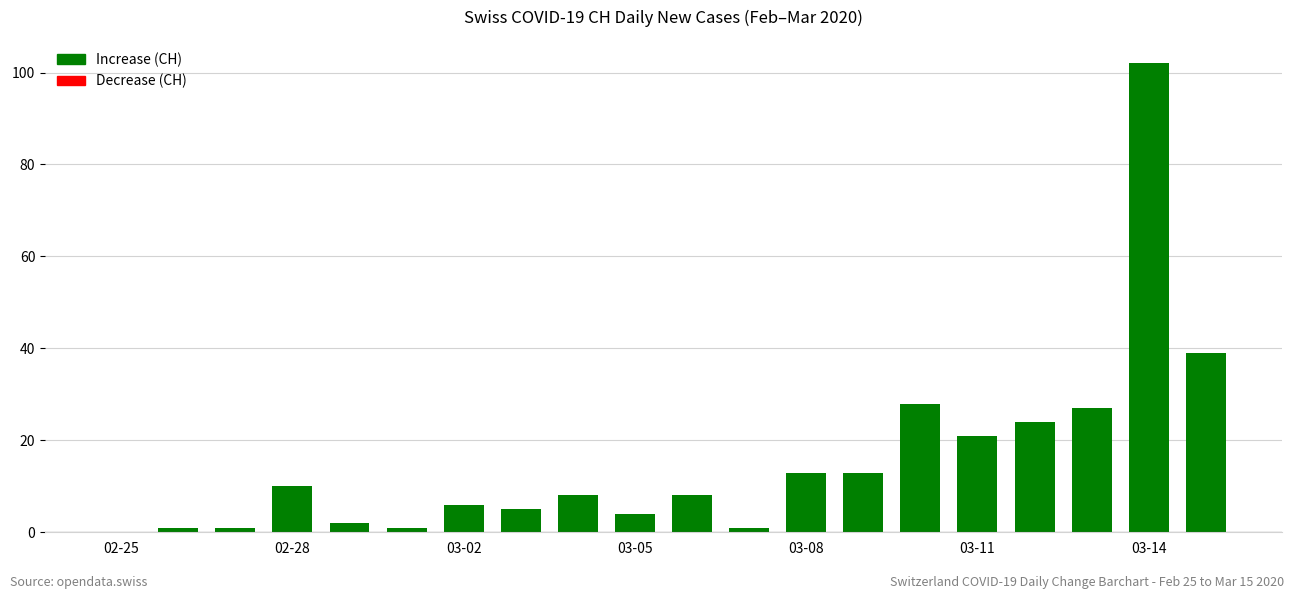

What is the sum of all values?

314